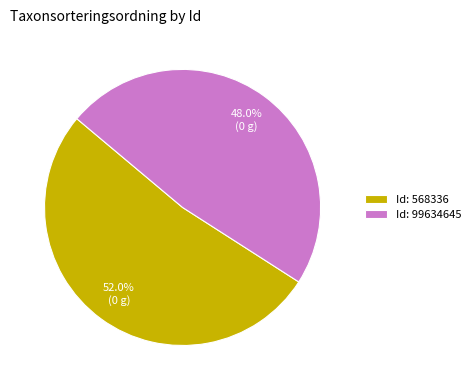

To the nearest percent, what is the average slice percentage?

50%